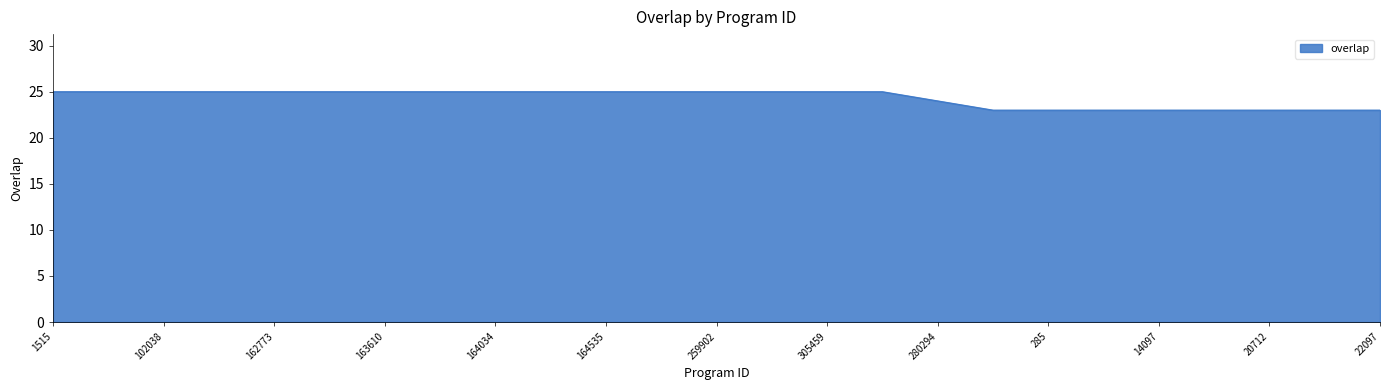

What is the minimum value shown in the chart?

23